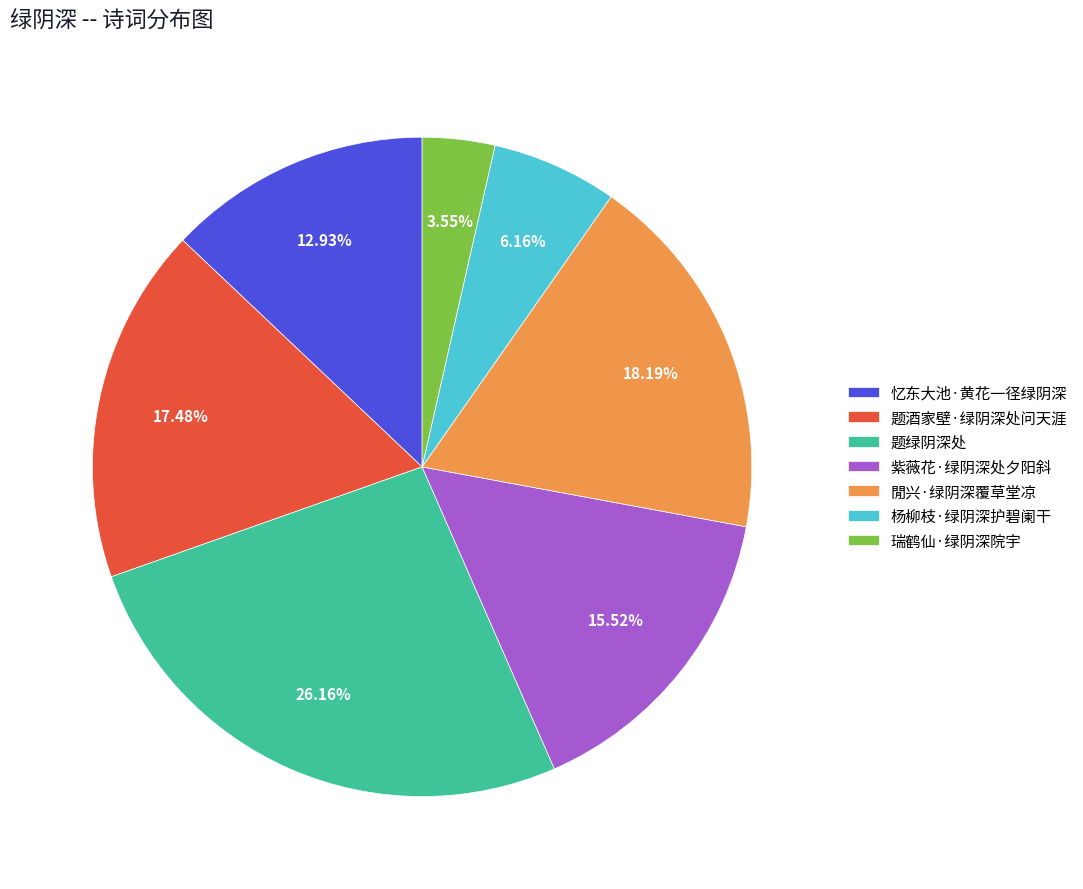

Which has a higher value, 杨柳枝·绿阴深护碧阑干 or 忆东大池·黄花一径绿阴深?

忆东大池·黄花一径绿阴深